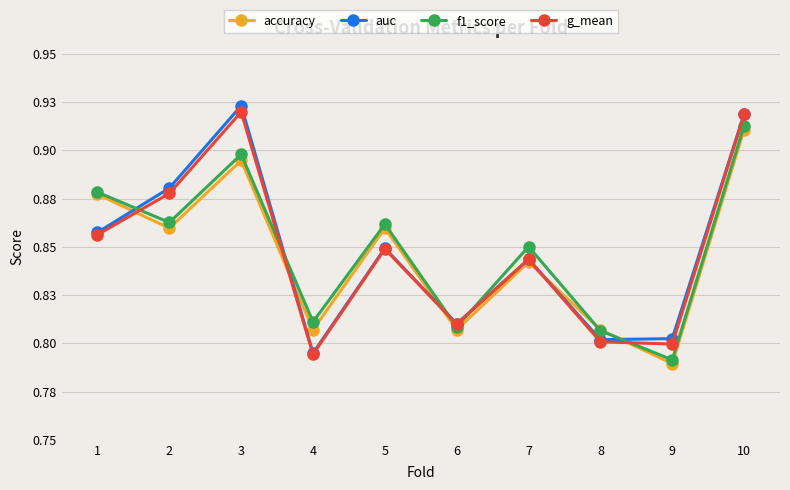

What is the value of the f1_score point at the 8th from the left?

0.8